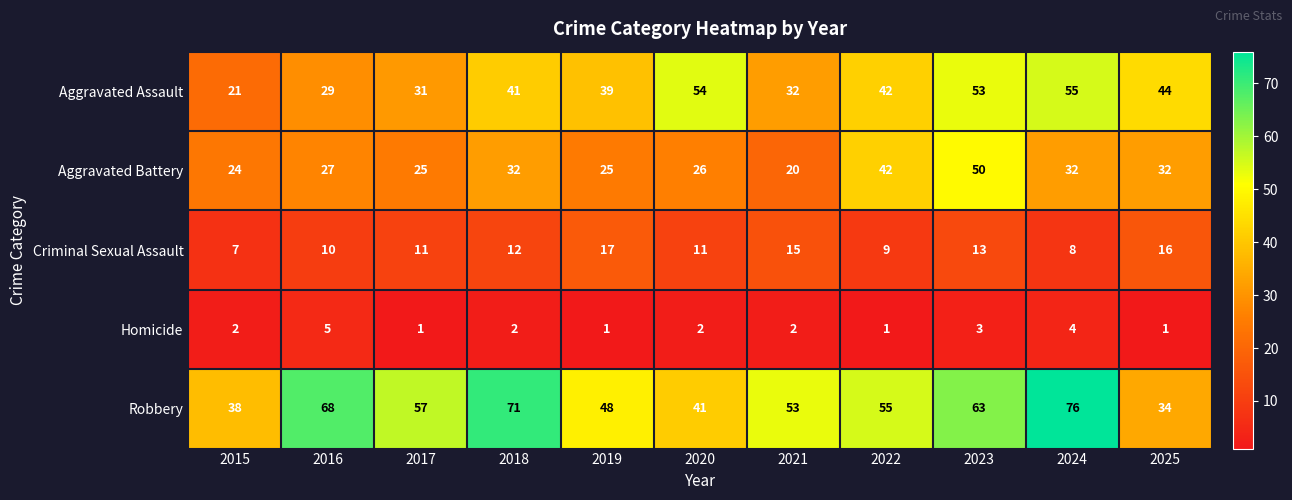

How many data points in Aggravated Battery are less than 27?

5